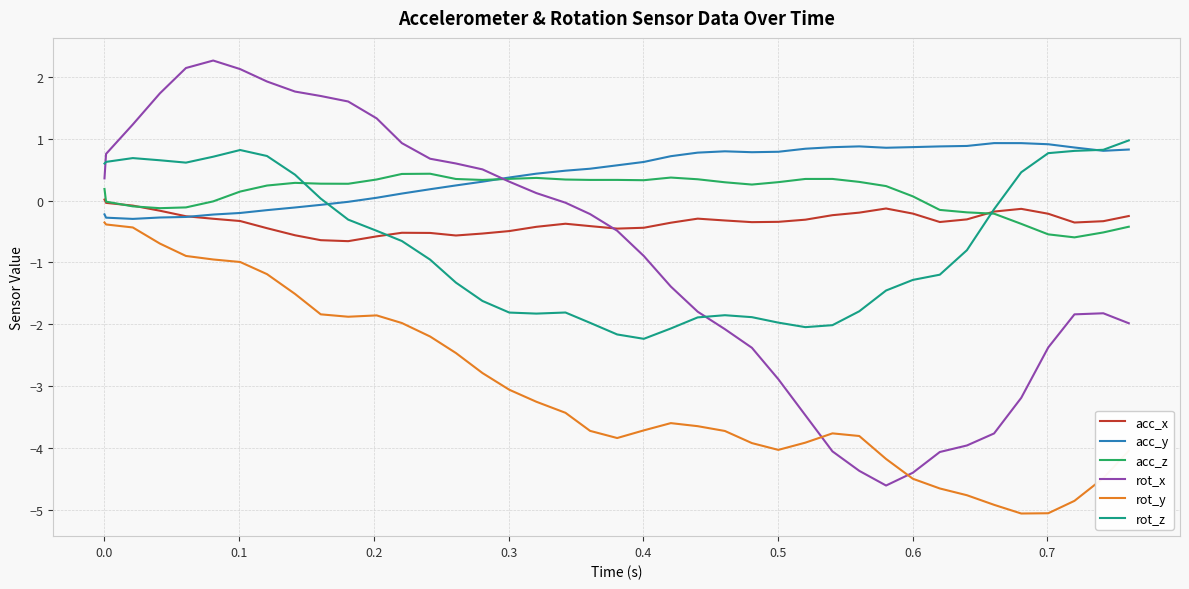

After their last crossing, which series has the higher values: acc_x or acc_z?

acc_x